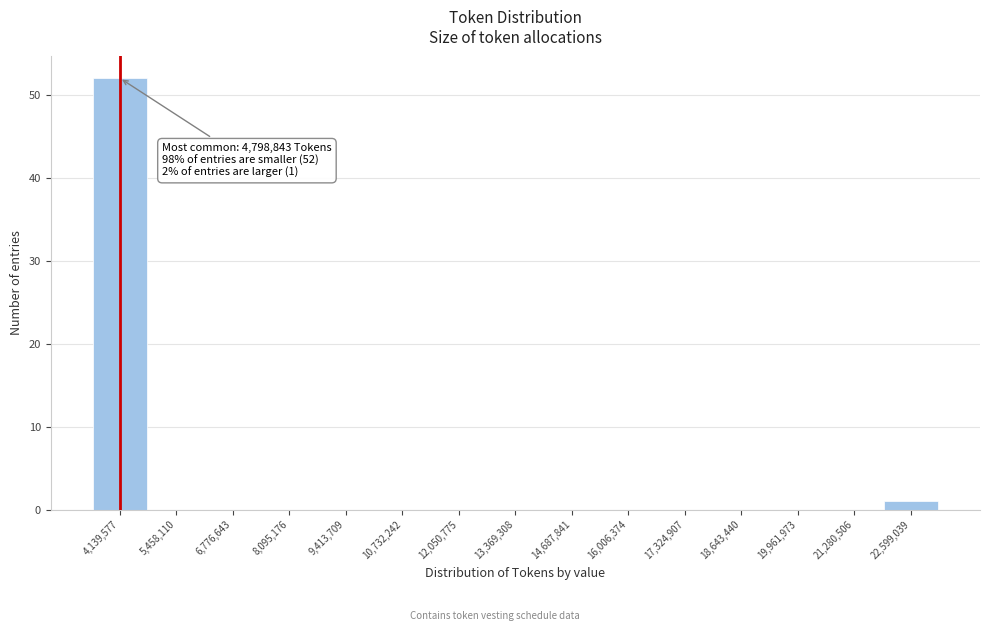

Reading left to right, list all the values displayed in this chart.

4,139,577=52	5,458,110=0	6,776,643=0	8,095,176=0	9,413,709=0	10,732,242=0	12,050,775=0	13,369,308=0	14,687,841=0	16,006,374=0	17,324,907=0	18,643,440=0	19,961,973=0	21,280,506=0	22,599,039=1